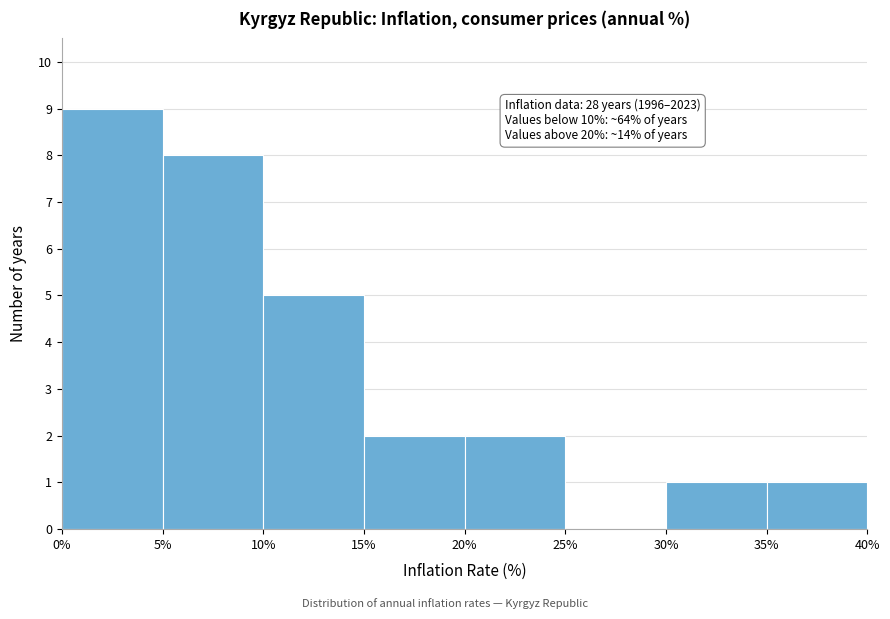

Which range on the x-axis has the tallest bar?

0% to 5%